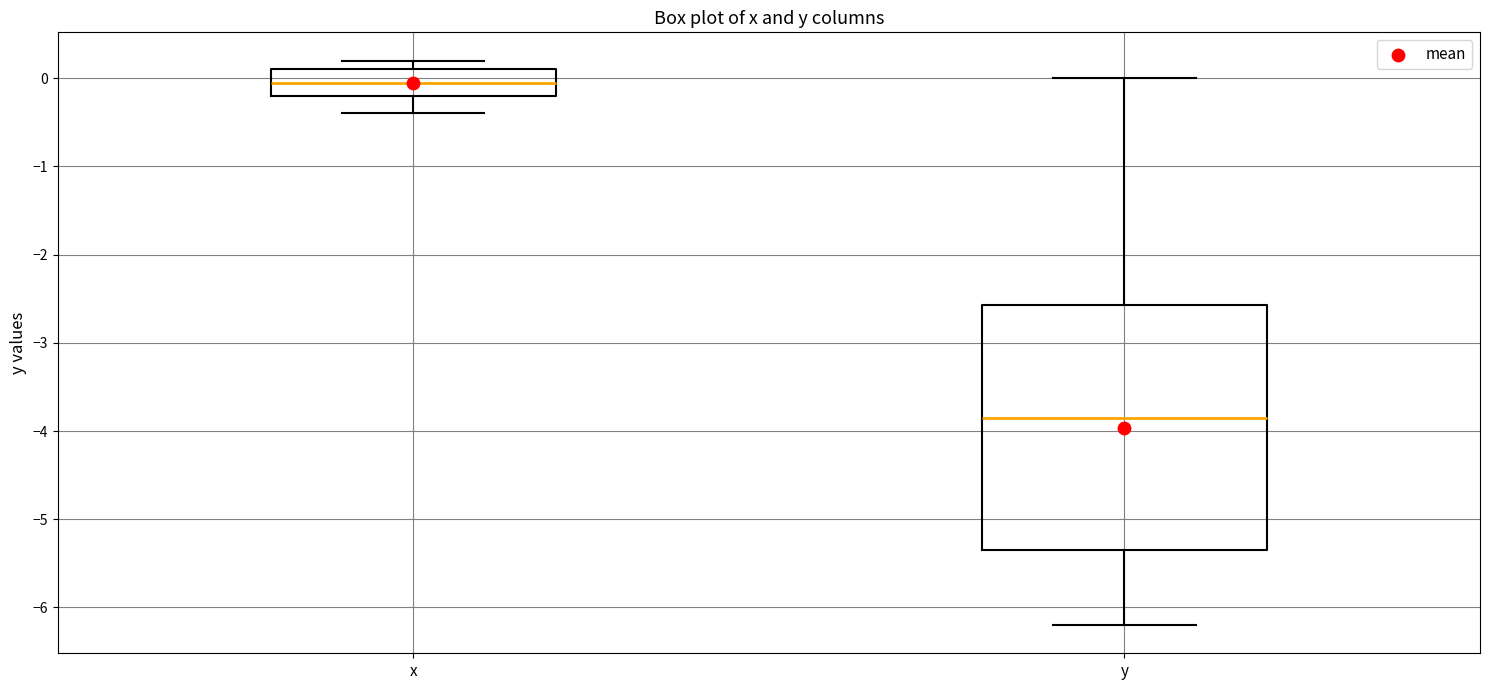

Reading left to right, read every box against the y-axis: the position of its median line, the range the box covers, and the ends of its whiskers. The values are not printed on the chart, so give them approximately, as read against the axis.

x: median 0.0, box -0.2 to 0.1, whiskers -0.4 to 0.2
y: median -3.8, box -5.3 to -2.6, whiskers -6.2 to 0.0